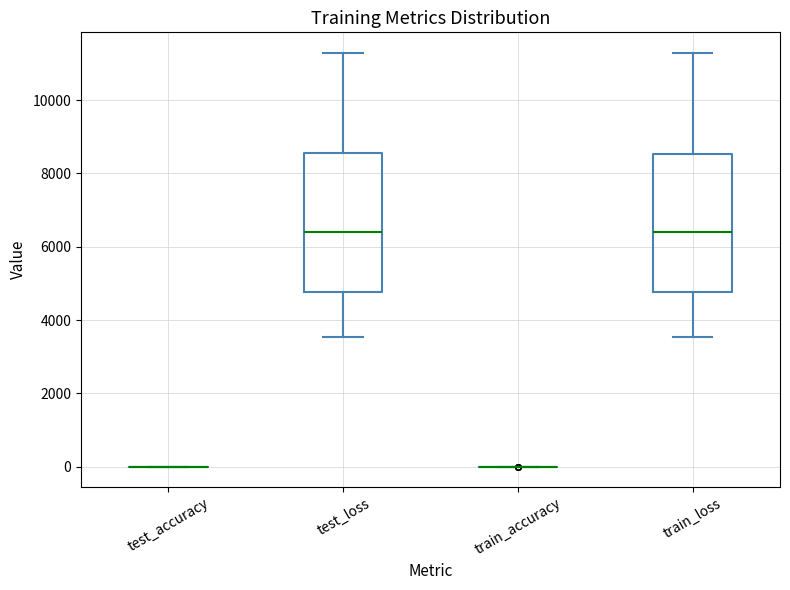

Reading left to right, transcribe this box plot: for each box, give where its median line is, the range the box spans, and where its two whiskers end, as read against the y-axis. The values are not printed on the chart, so give them approximately, as read against the axis.

test_accuracy: box collapsed to a line at 0, whiskers 0 to 0
test_loss: median 6400, box 4800 to 8600, whiskers 3600 to 11200
train_accuracy: box collapsed to a line at 0, whiskers 0 to 0
train_loss: median 6400, box 4800 to 8600, whiskers 3600 to 11200